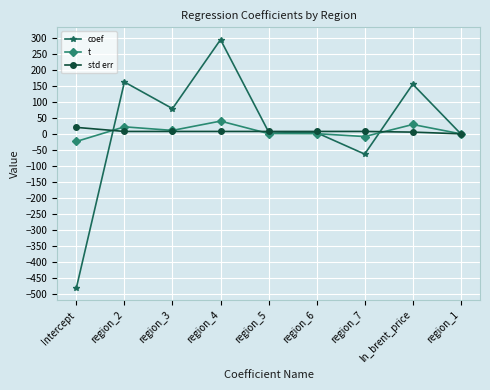

What is the sum of the std err values at region_7 and region_5?

14.8